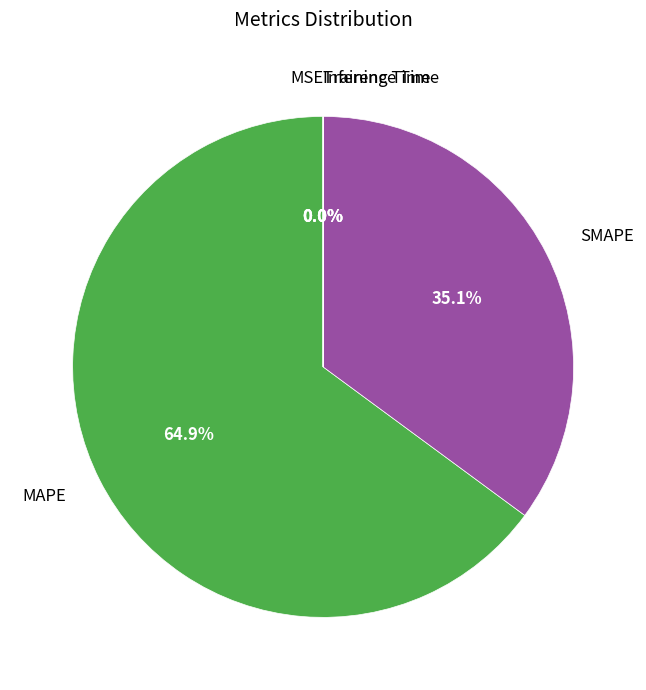

What percentage is NOT represented by MAPE?

35.1%